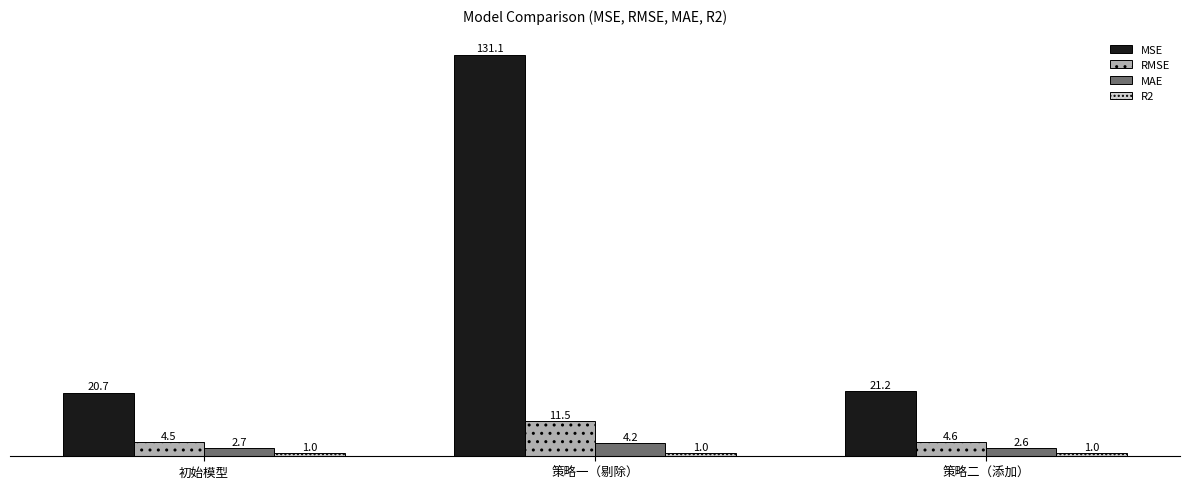

Read the MSE value at 策略二（添加）.

21.2